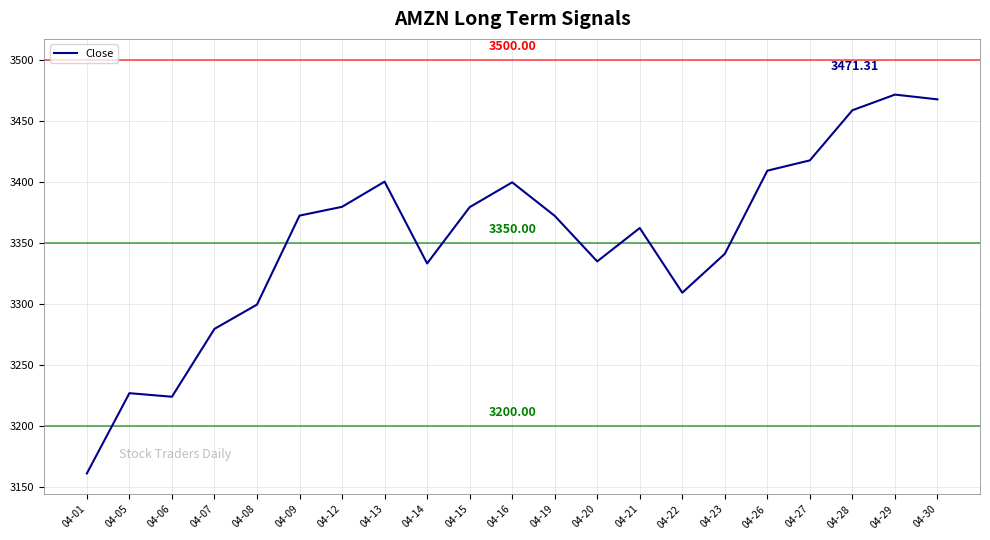

Which category has the lowest value across all series?

04-01